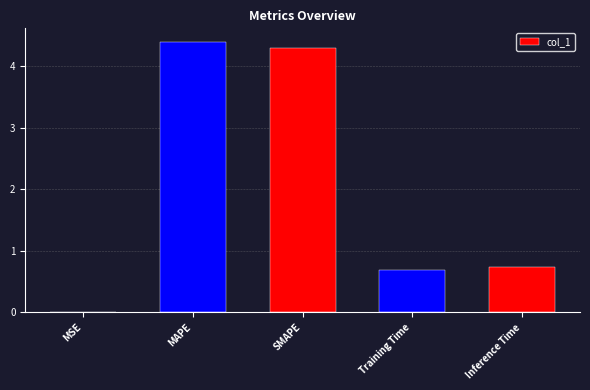

What is the sum of all values?

10.1